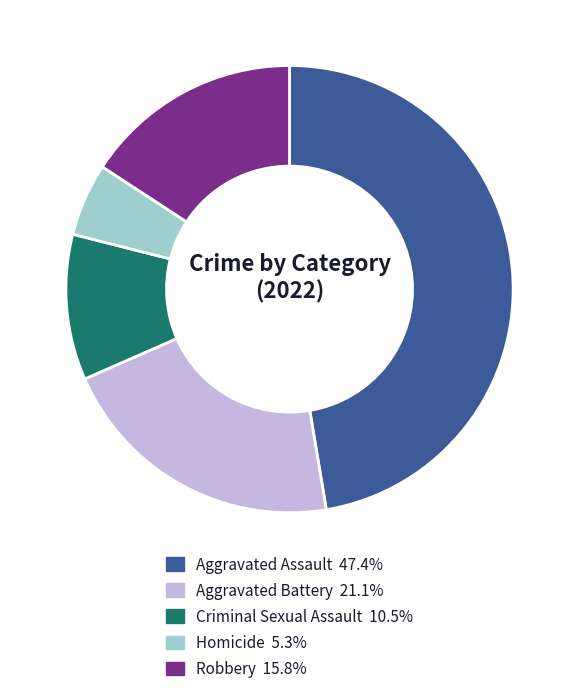

What is the smallest slice in the pie chart?

Homicide